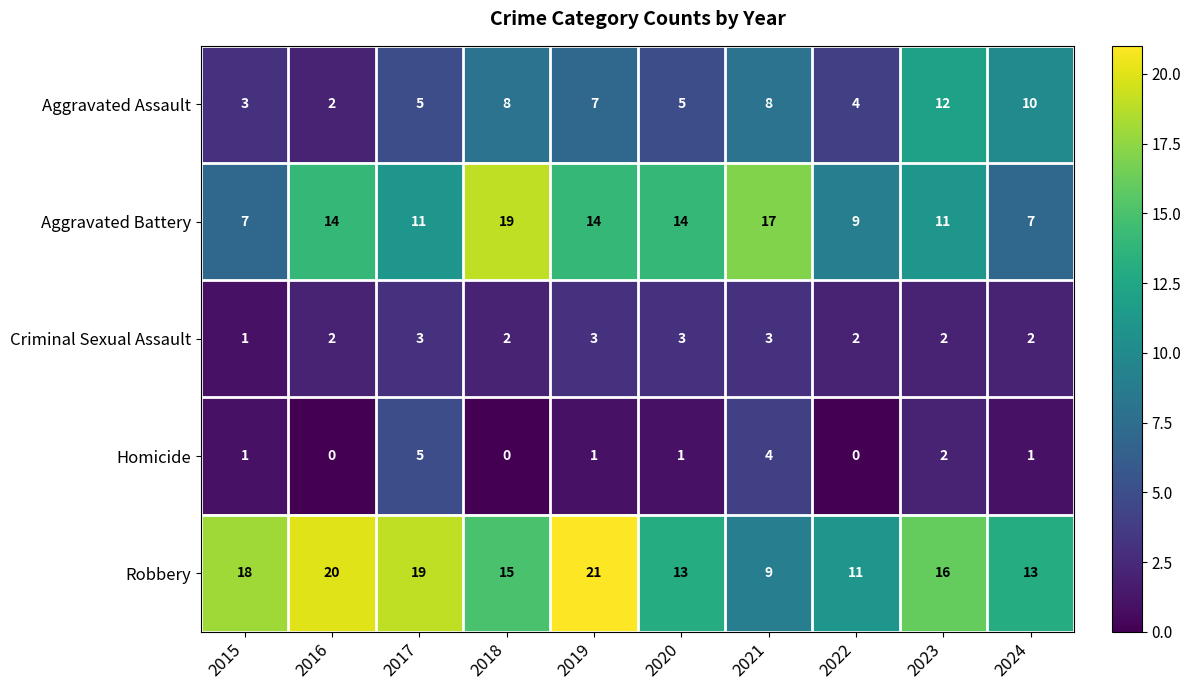

What is the minimum value for Aggravated Battery?

7